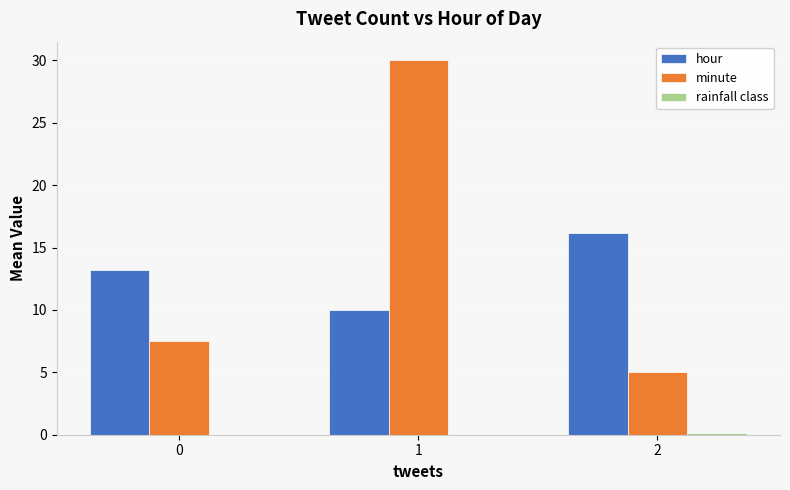

What is the maximum value shown in the chart?

30.0